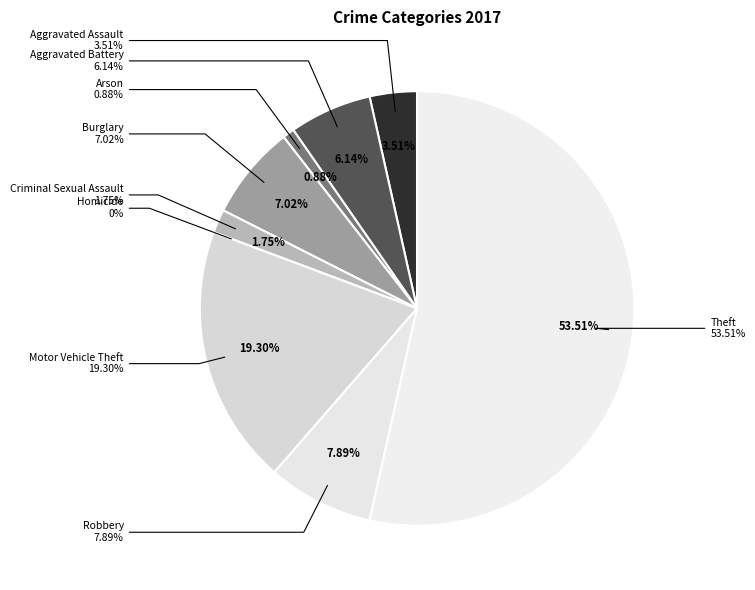

True or false: Robbery accounts for 1% of the total.

False